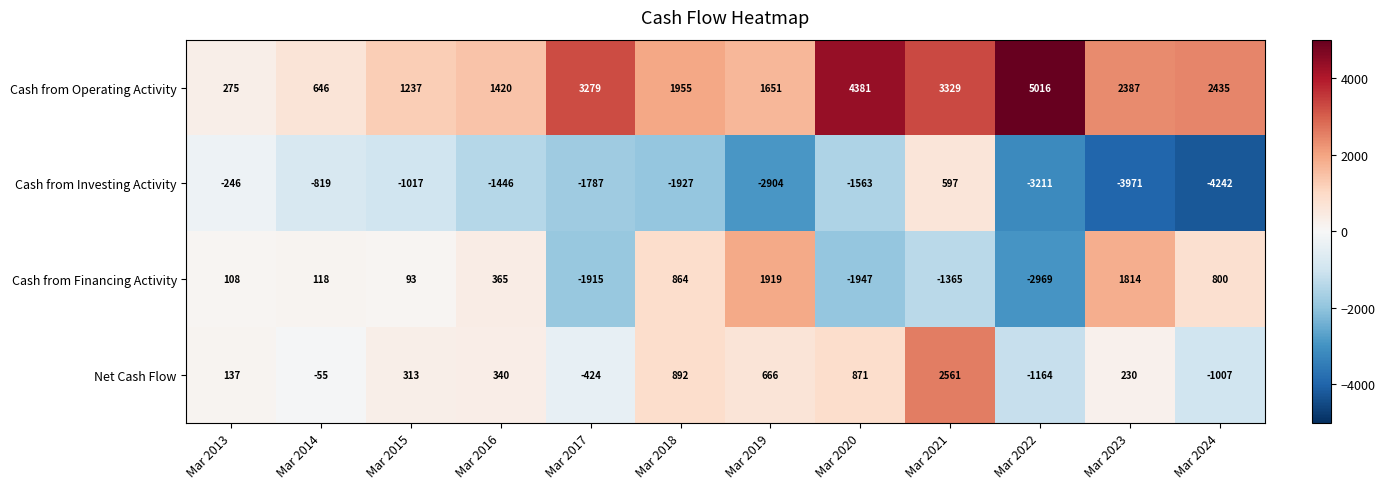

What is the difference between the maximum and minimum values in the Net Cash Flow series?

3725